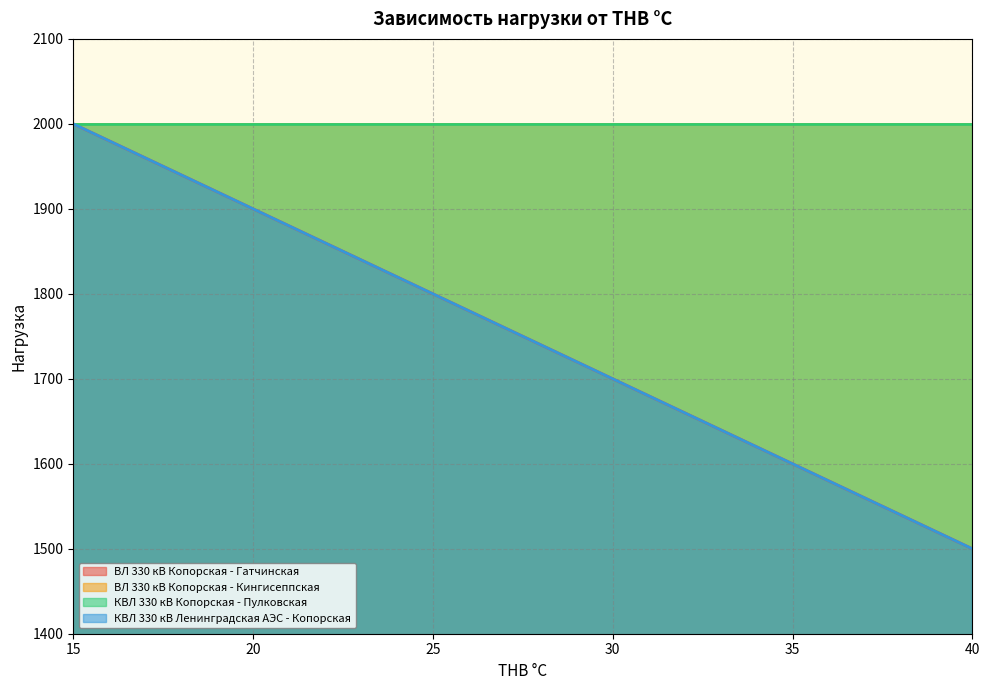

Is the value of КВЛ 330 кВ Ленинградская АЭС - Копорская at 15 greater than the value of ВЛ 330 кВ Копорская - Гатчинская at 40?

Yes